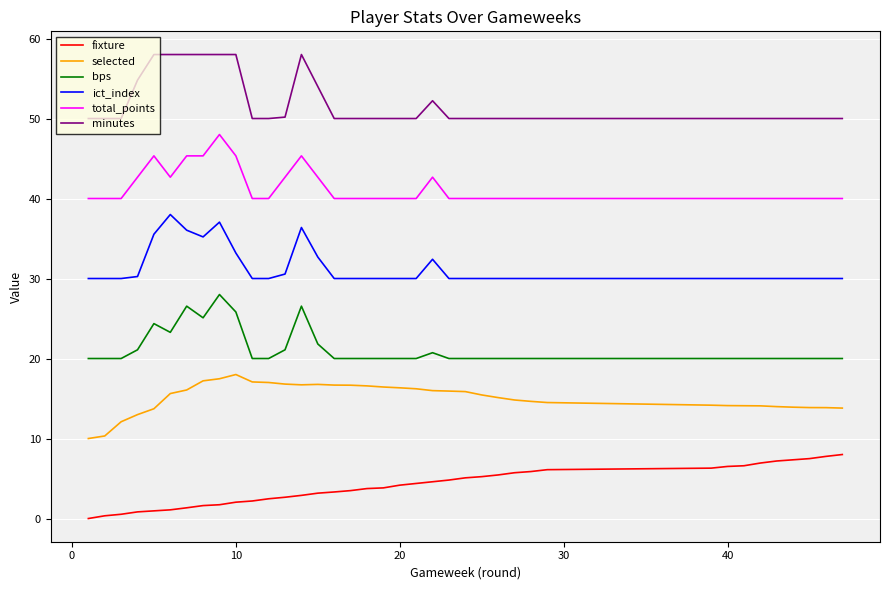

How many lines are shown in the chart?

6